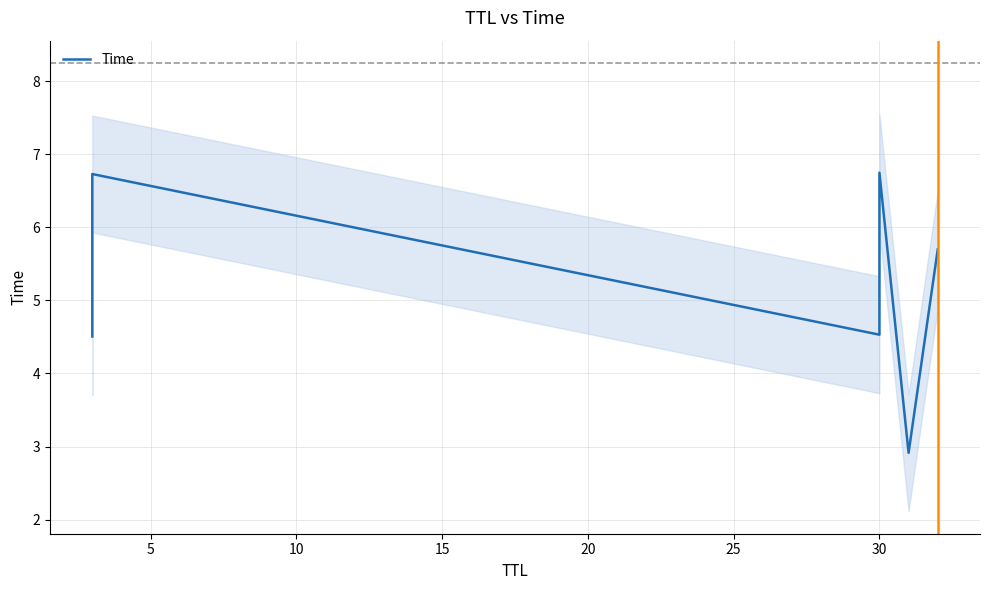

How many data points are less than 5?

3